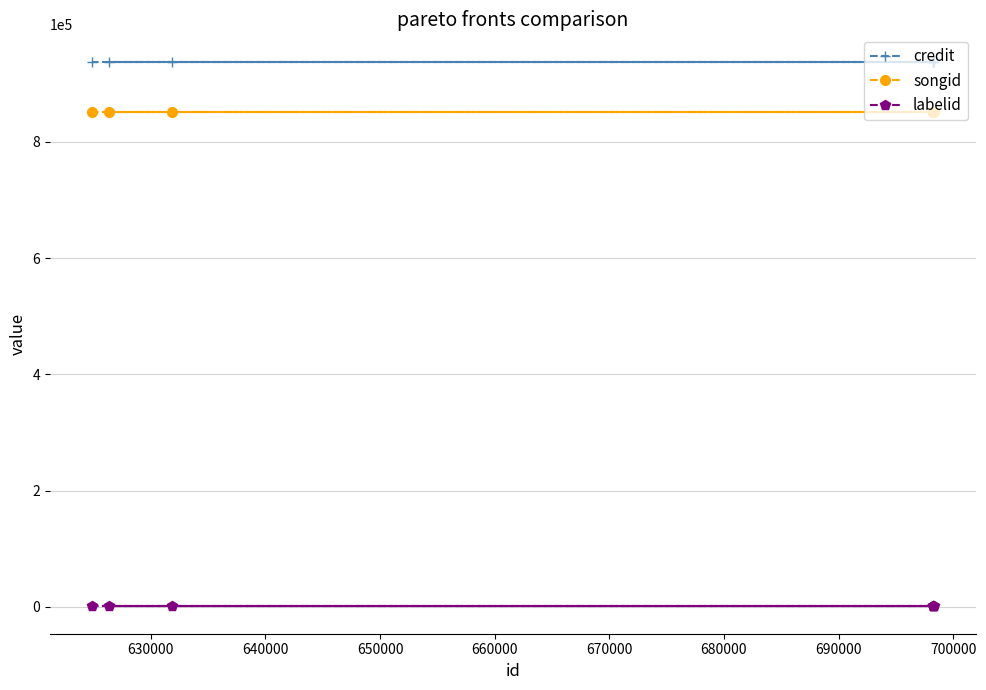

Reading left to right, what are all the values shown in this chart?

credit: 938303	938303	938303	938303	938303	938303	938303
songid: 851352	851352	851352	851352	851352	851352	851352
labelid: 424	424	424	424	424	424	424